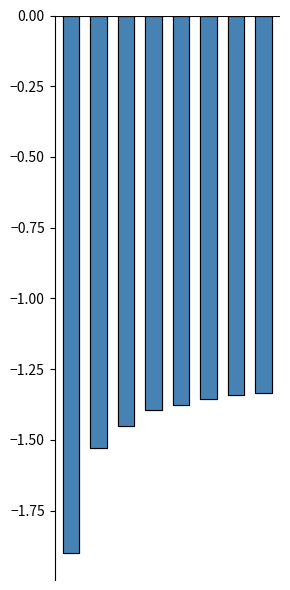

Which series has the largest total across all categories?

Tempo util [h]